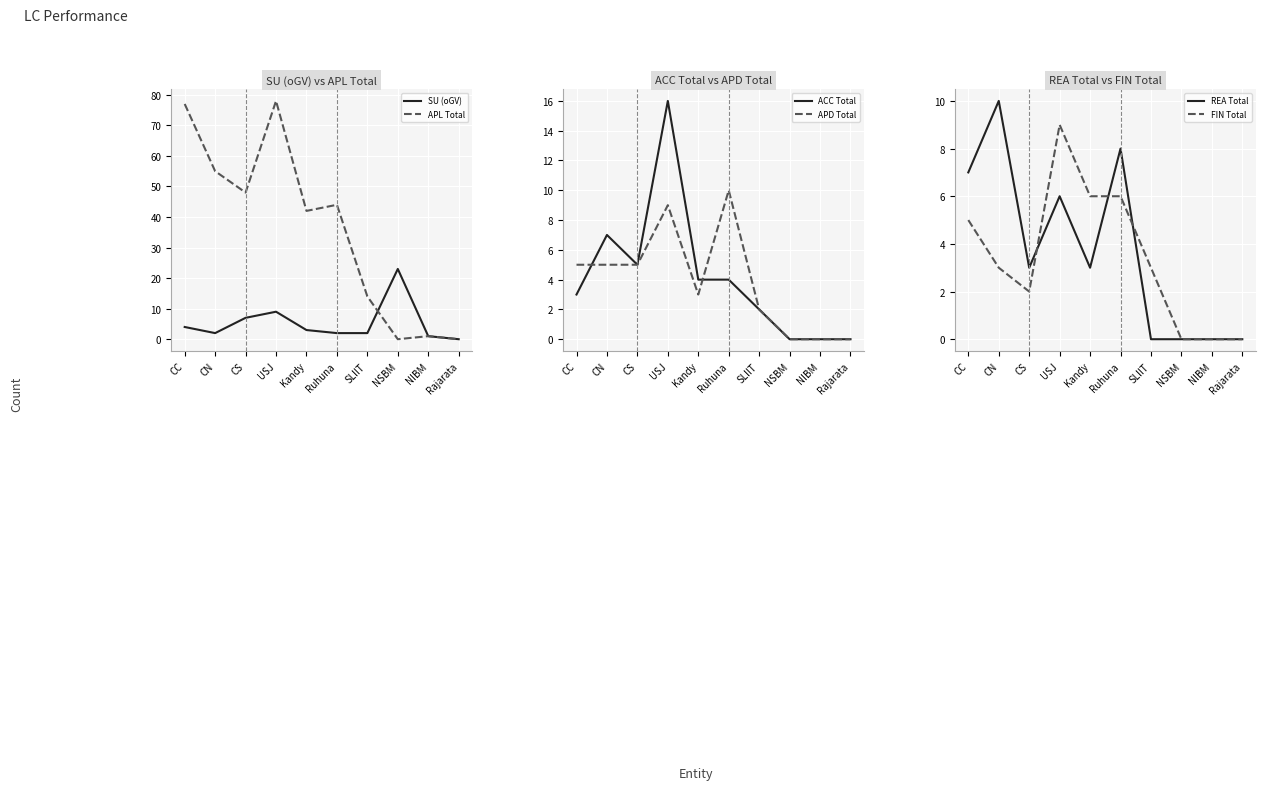

What is the greatest value displayed?

78